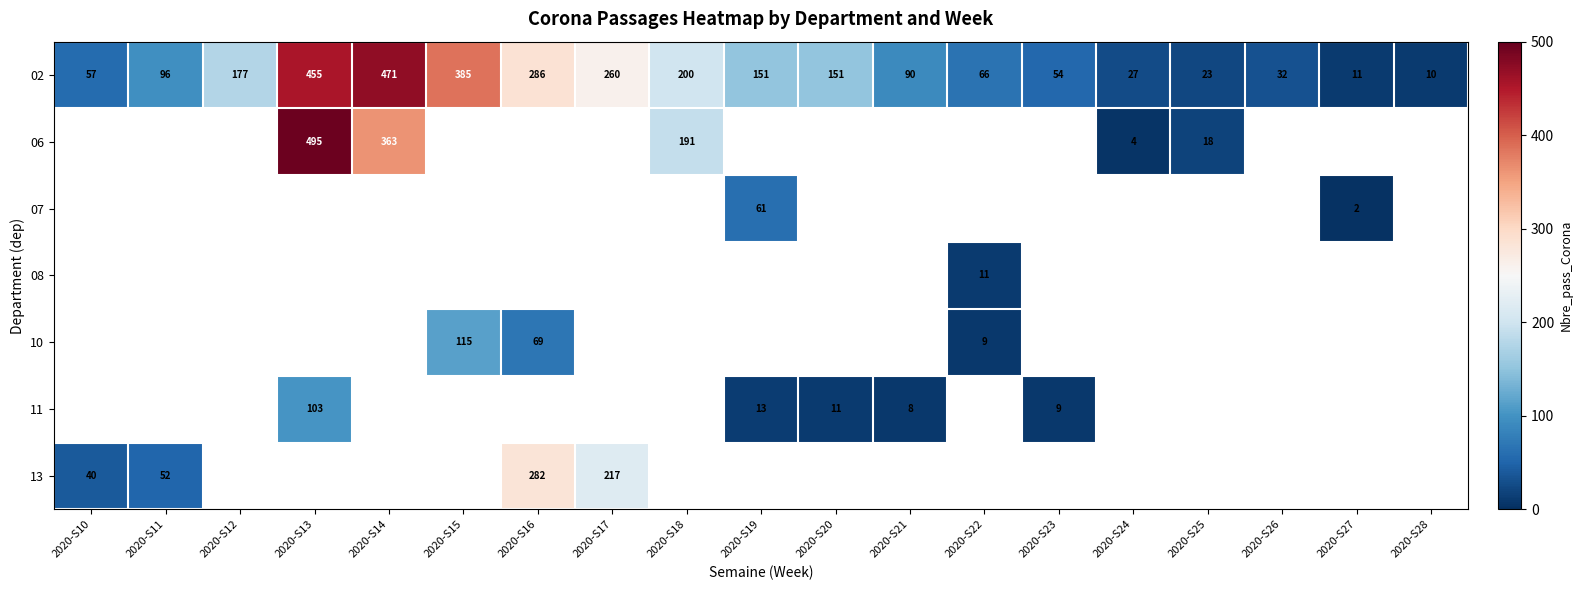

Is it true that 02 equals 23 at 2020-S25?

True